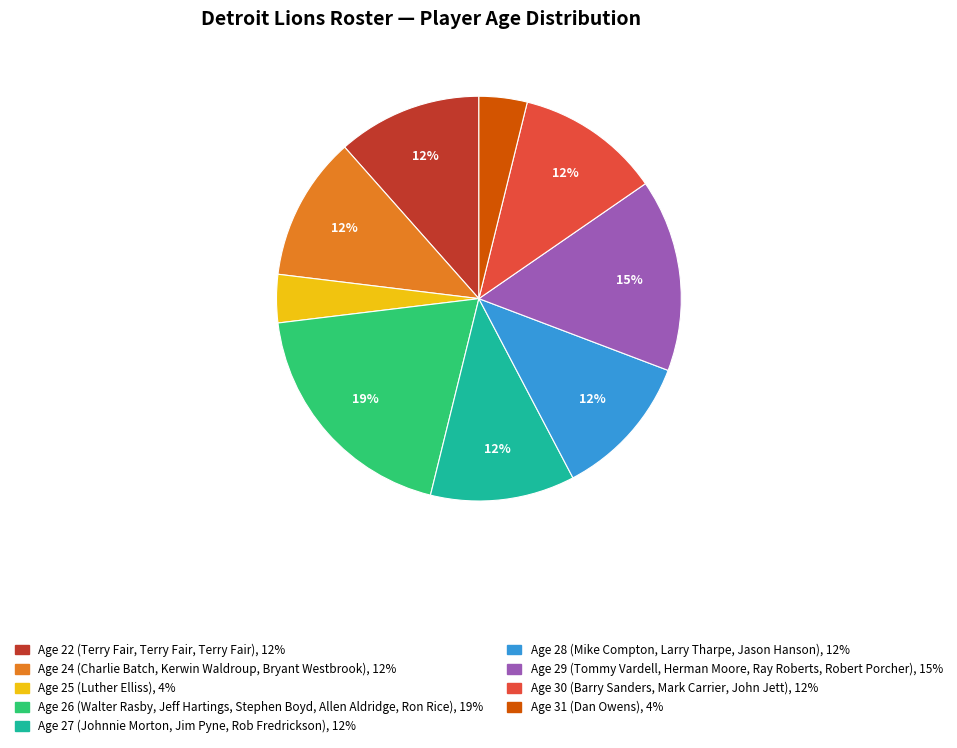

Is there a majority slice in this chart?

No